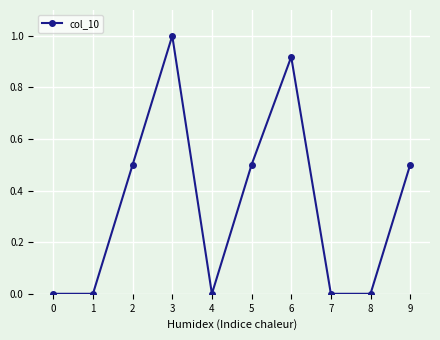

What is the sum of the values at 9 and 6?

1.4